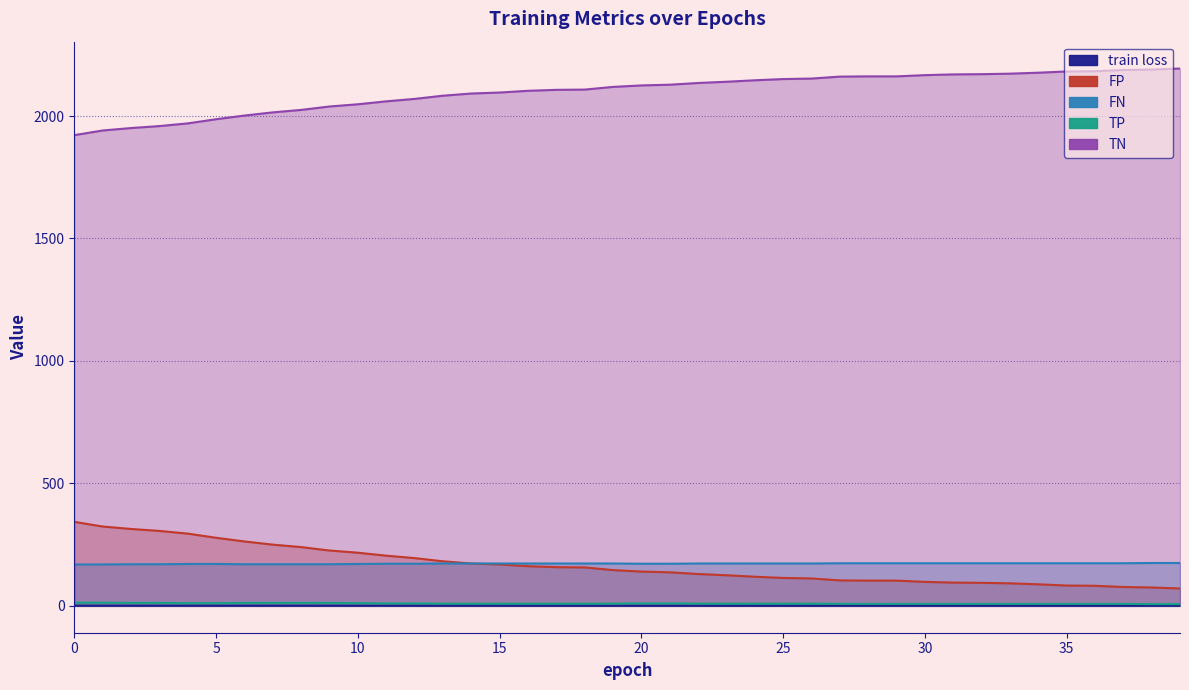

Does the chart display data point markers on the line(s)?

No